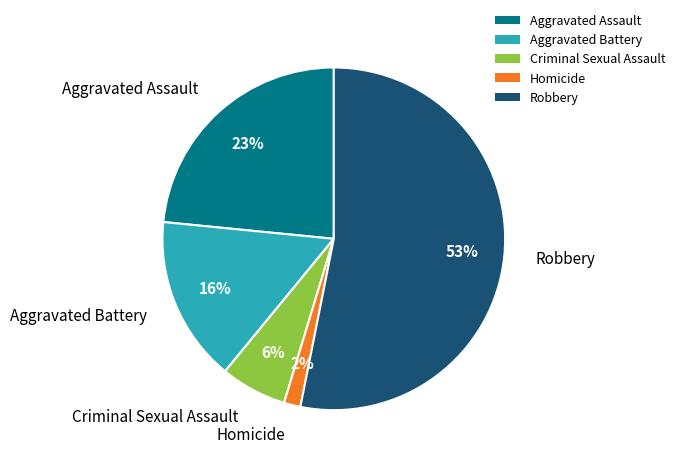

The Aggravated Assault slice represents 33% of the pie. True or false?

False